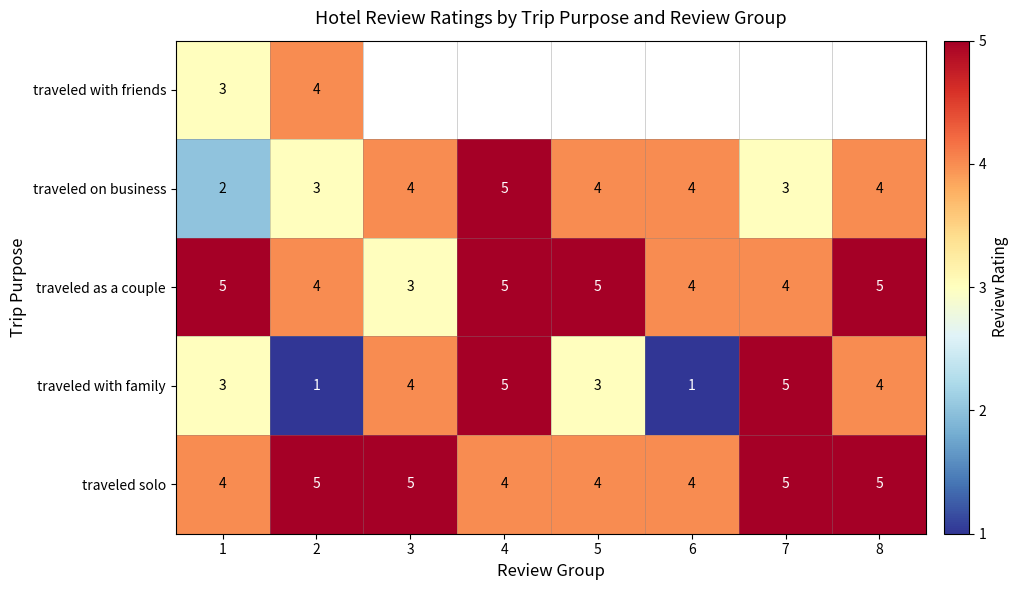

What is the sum of all traveled as a couple values?

35